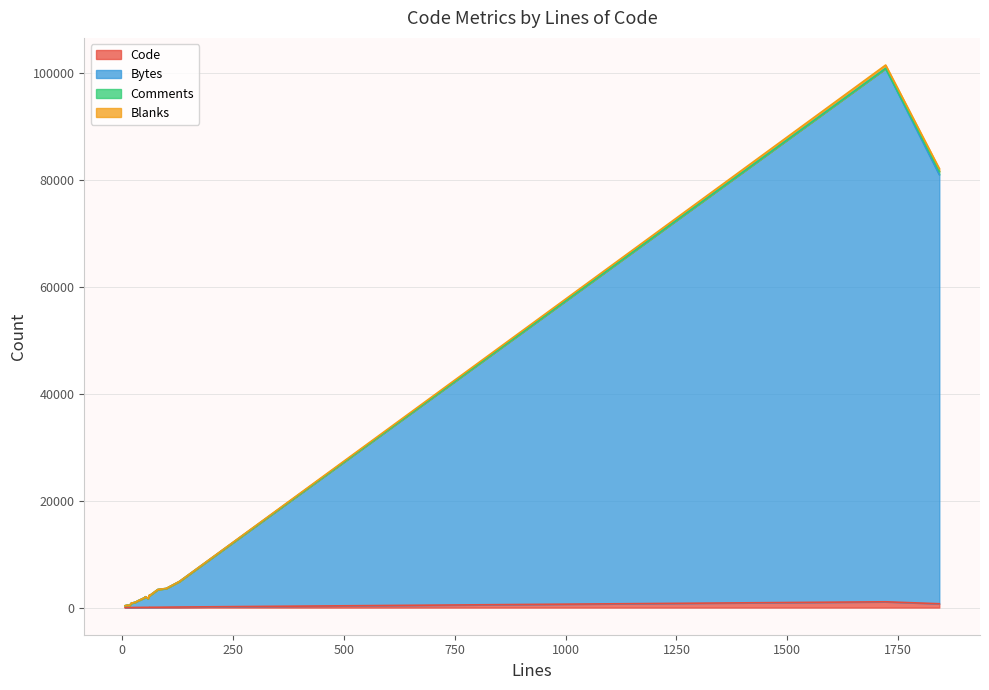

At 61, list the series in order from smallest to largest.

Comments, Blanks, Code, Bytes